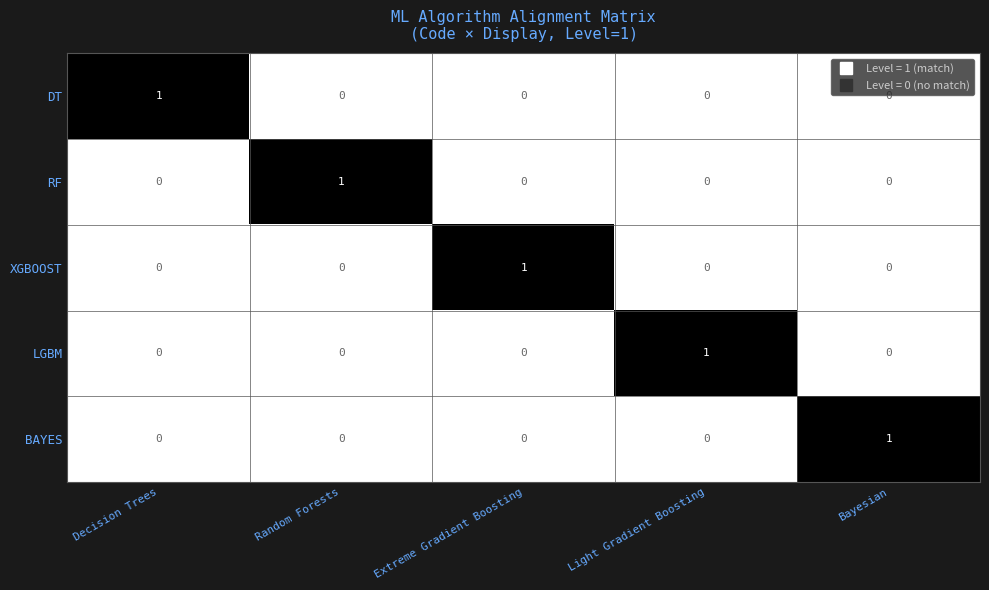

The XGBOOST series shows 1 at Light Gradient Boosting. True or false?

False